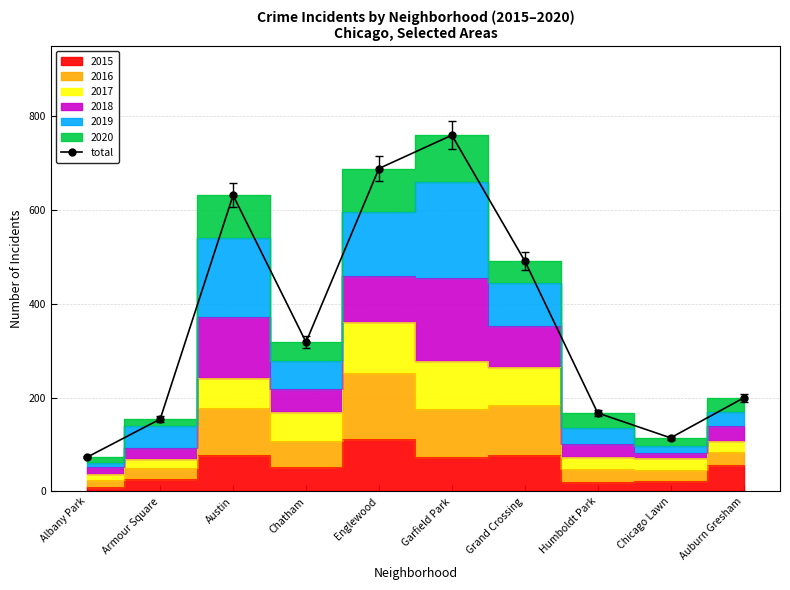

What is the ratio of the value at Grand Crossing to the value at Humboldt Park?

2.9